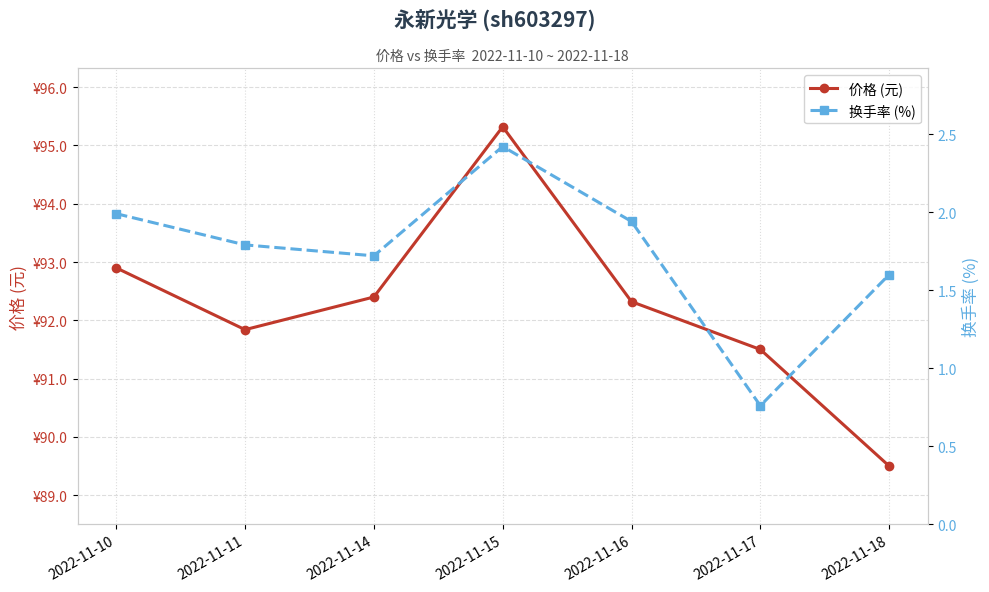

Does the chart display data point markers on the line(s)?

Yes